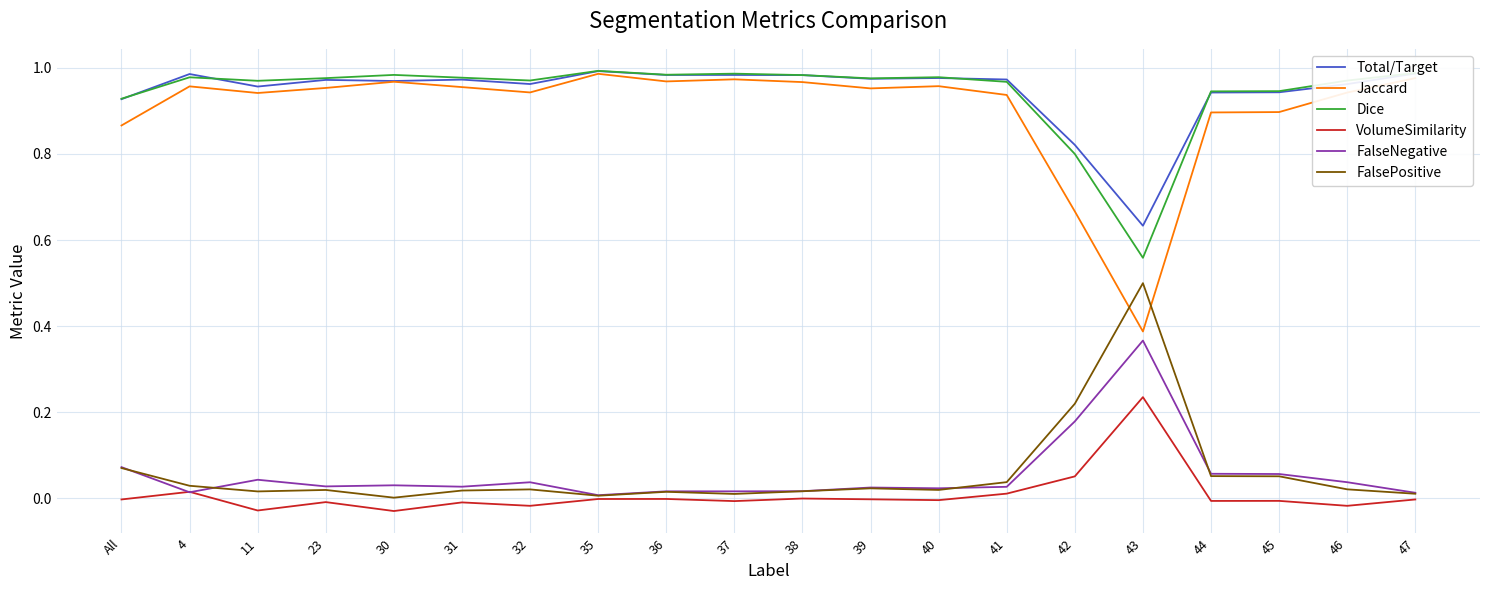

True or false: FalsePositive has a value of 0.3 at 42.

False